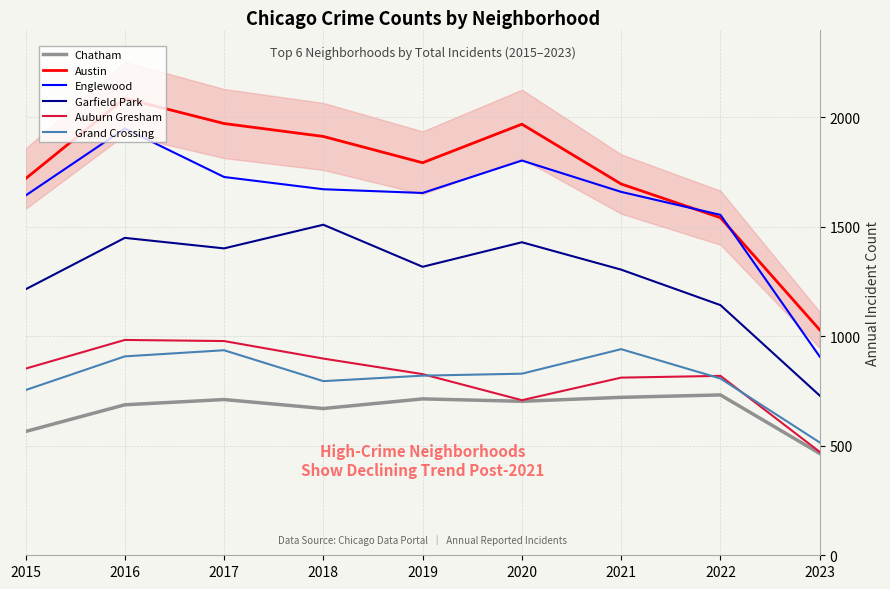

Between 2017 and 2020, which series saw the biggest shift?

Auburn Gresham